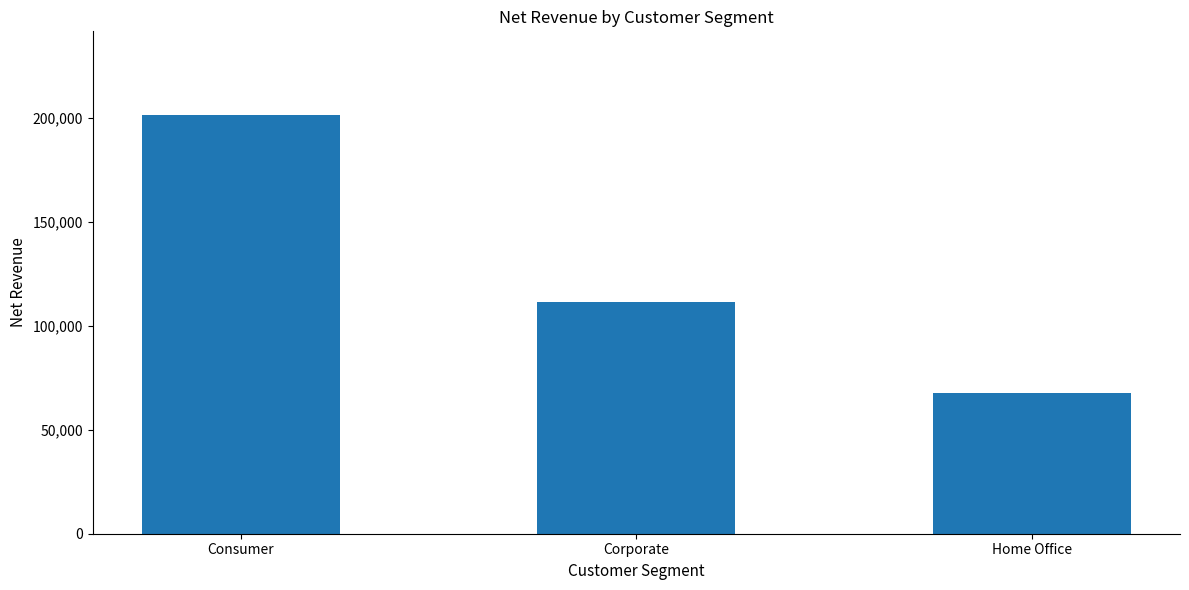

List the labels in order of value, largest first.

Consumer, Corporate, Home Office